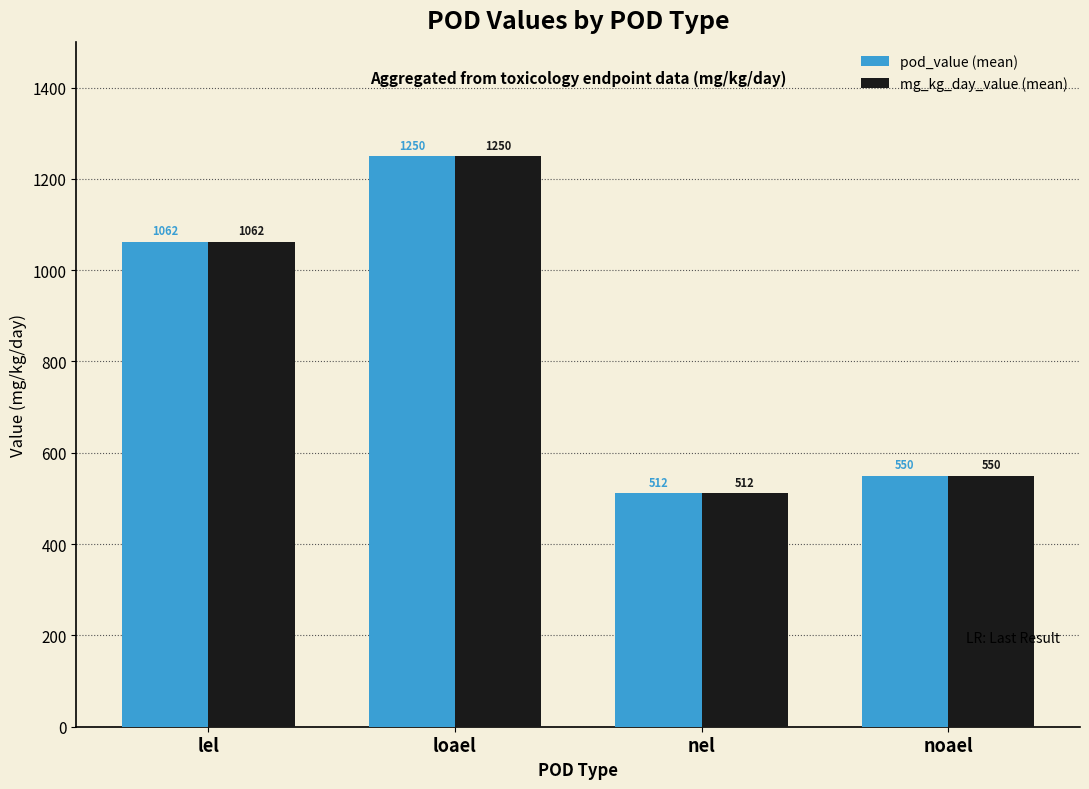

Rank the categories by pod_value (mean) value from highest to lowest.

loael, lel, noael, nel